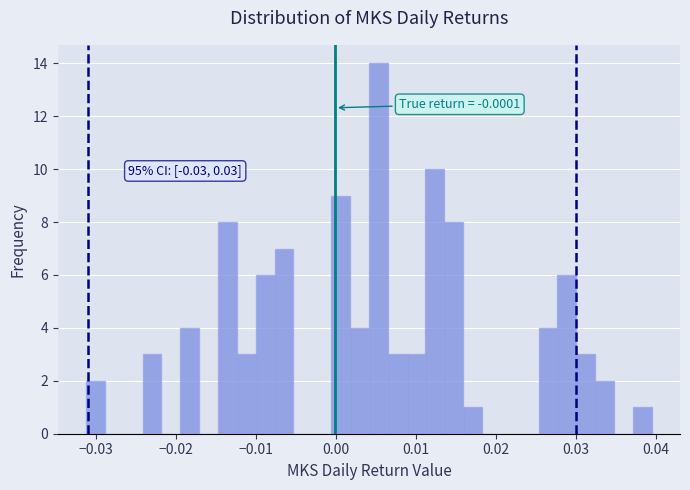

Read against the x-axis, roughly where is the centre of the tallest bar?

0.005